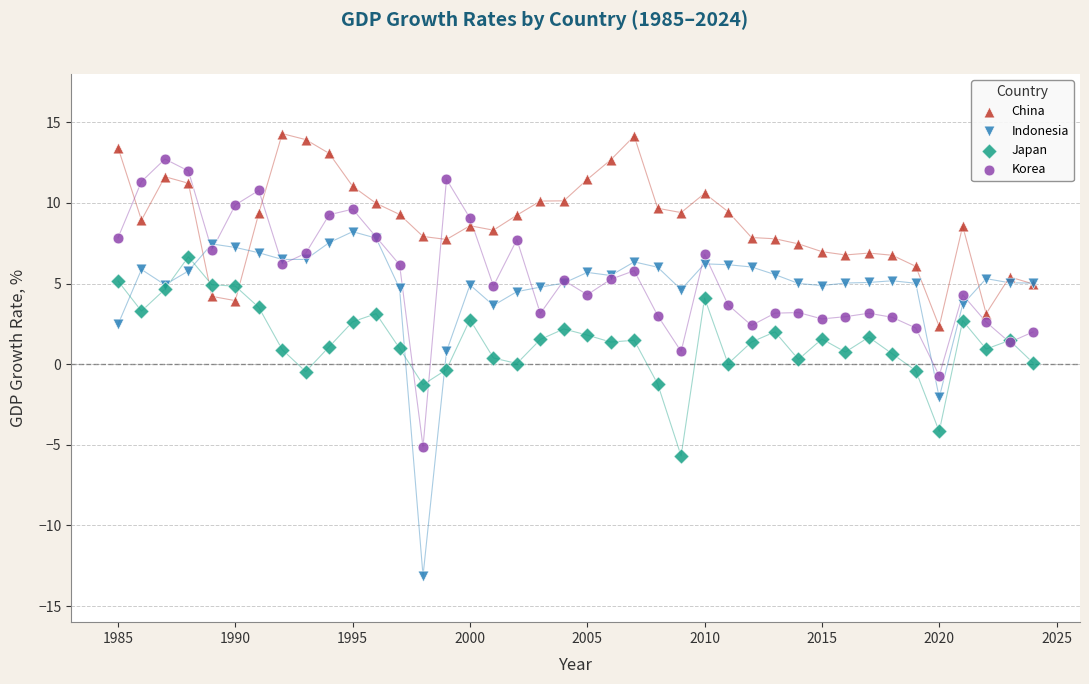

Which series contains the highest Y value?

China